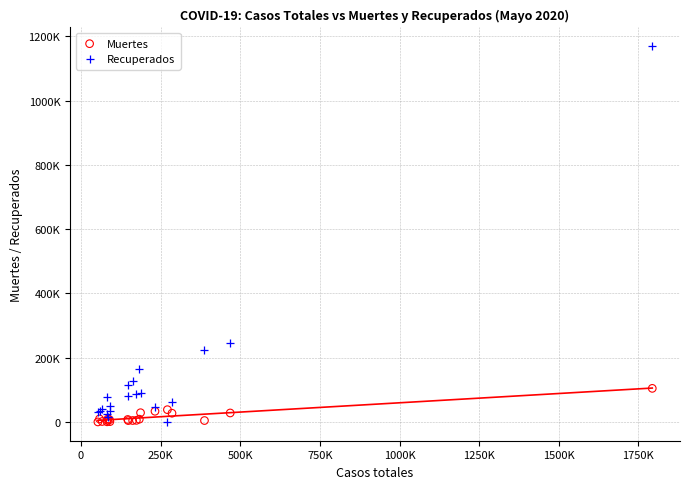

What are all the series names shown in the legend?

Muertes, Recuperados